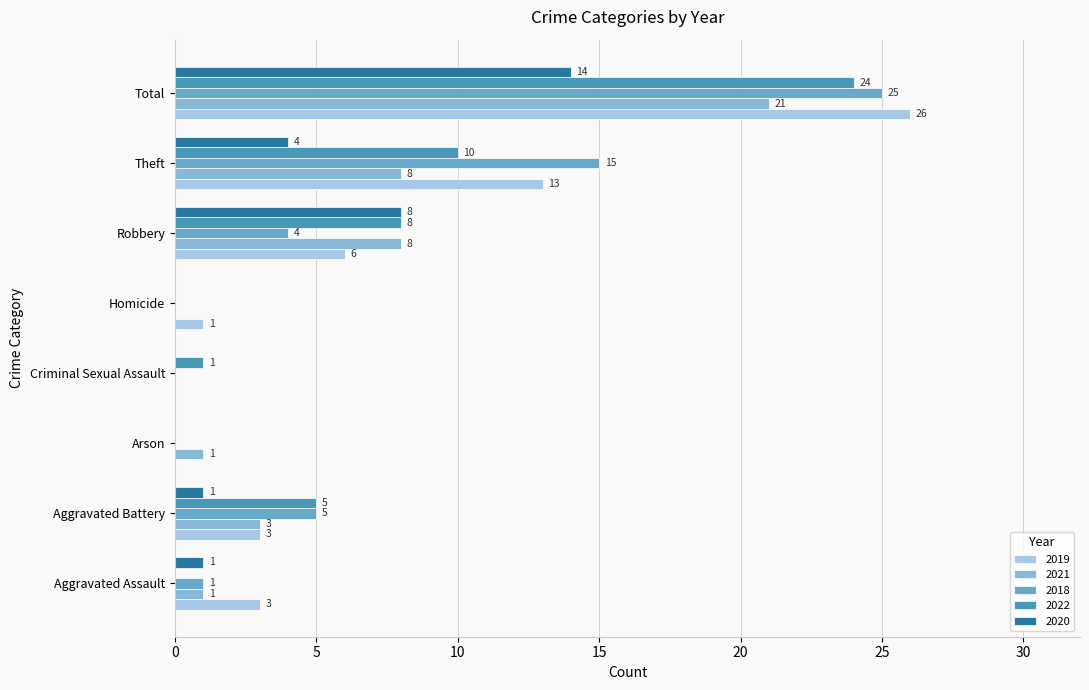

Between Homicide and Total, which is larger?

Total